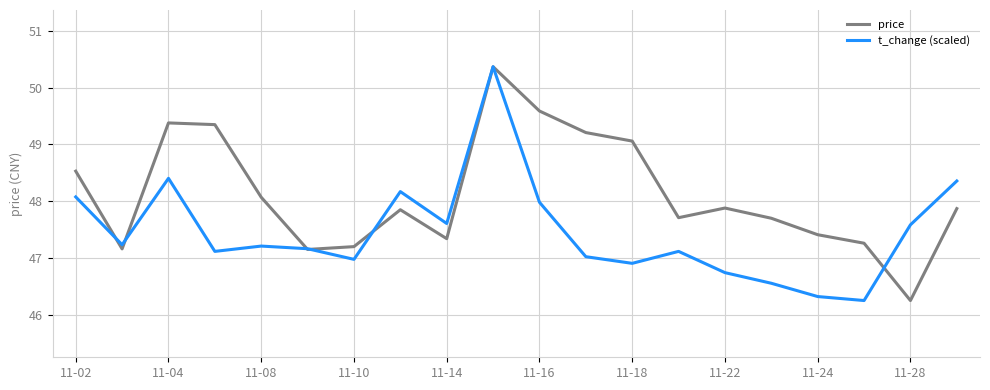

What is the maximum value for price?

50.4